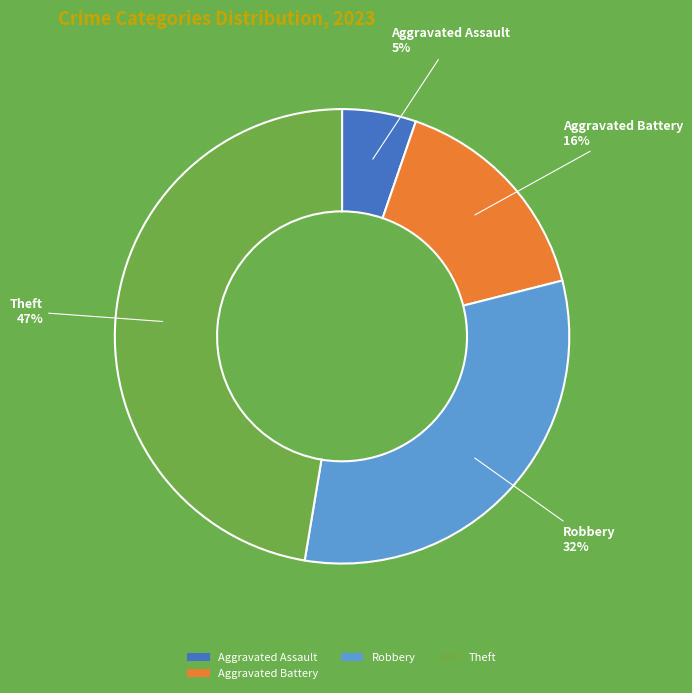

Which slice is the smallest?

Aggravated Assault